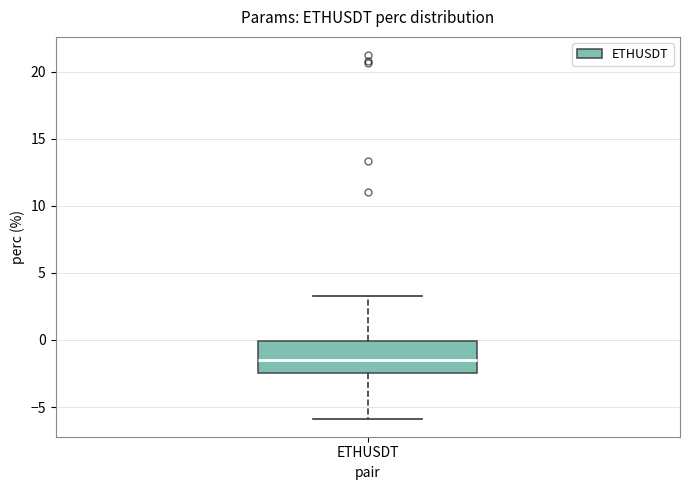

Read this box plot against the y-axis: the position of the median line, the range covered by the box, and the ends of both whiskers. The values are not printed on the chart, so give them approximately, as read against the axis.

median -1.5, box -2.5 to 0.0, whiskers -6.0 to 3.5